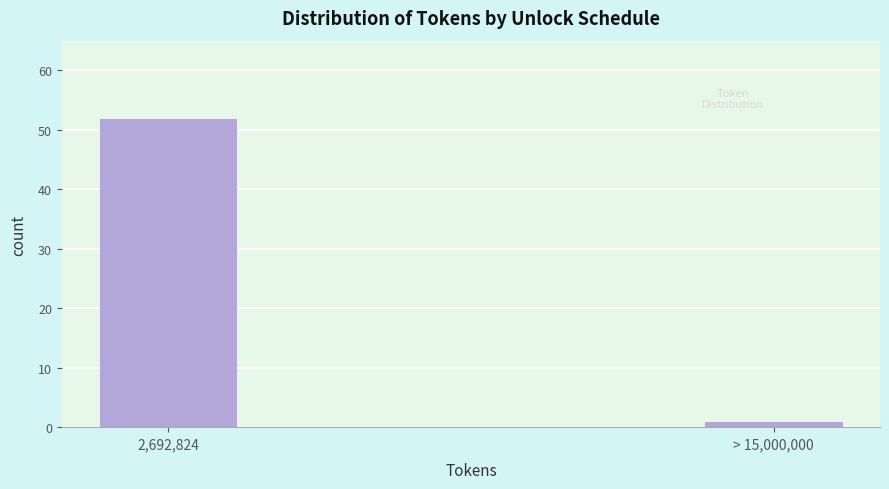

Reading left to right, list all the values displayed in this chart.

2,692,824=52	> 15,000,000=1